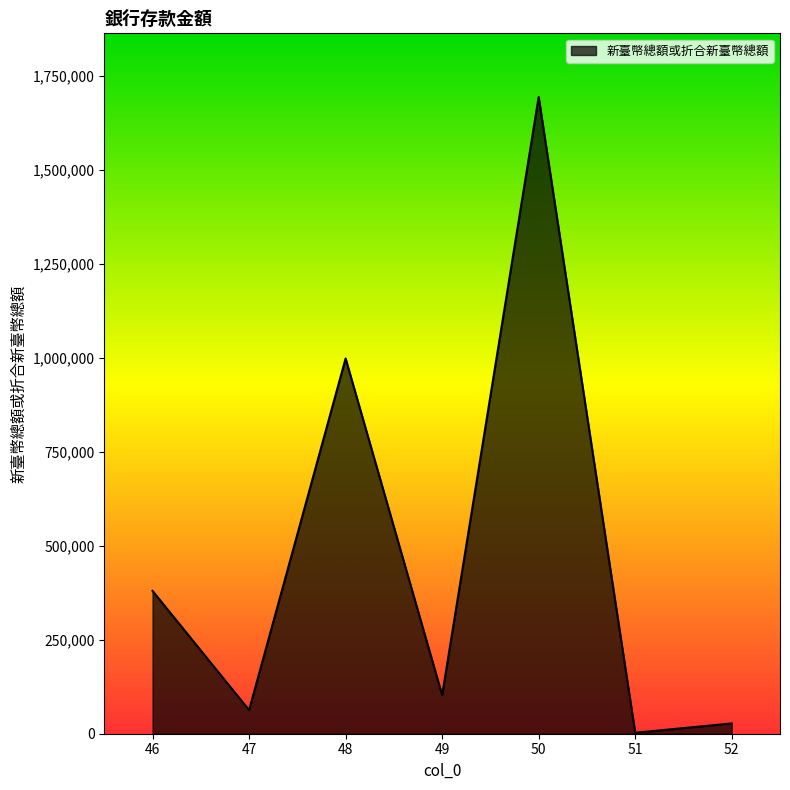

Reading left to right, what are all the values shown in this chart?

379943	62817	998279	102653	1693963	2552	27368